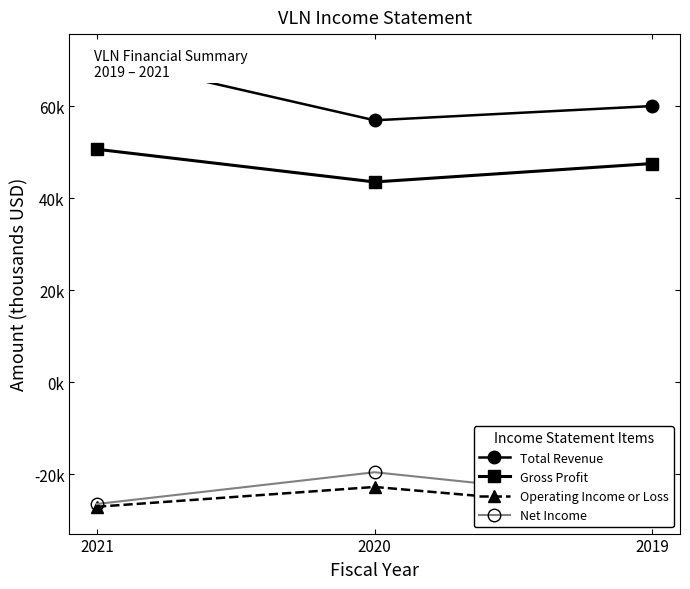

Which series has the widest spread of values?

Total Revenue